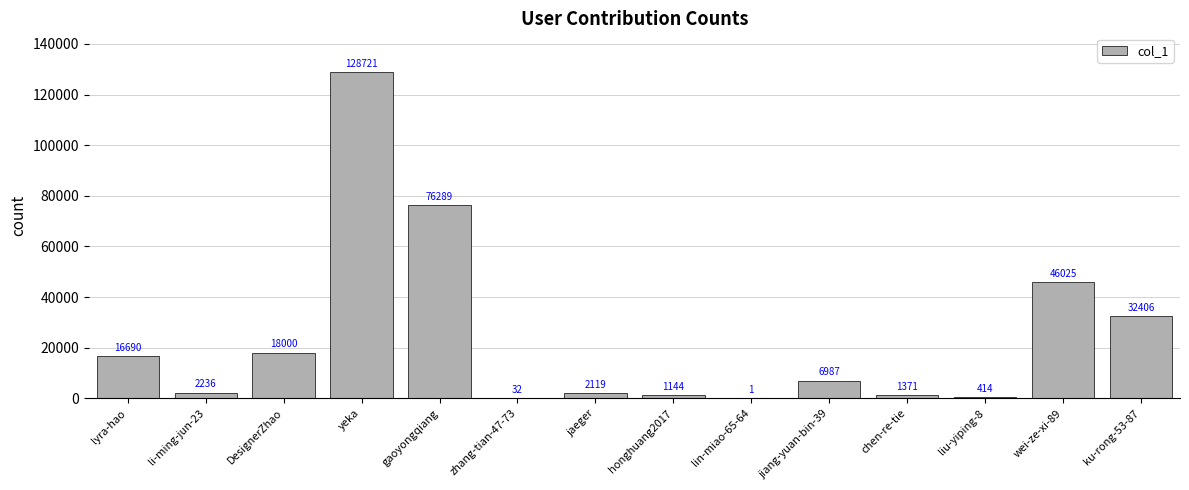

The value at lyra-hao is 16690. True or false?

True